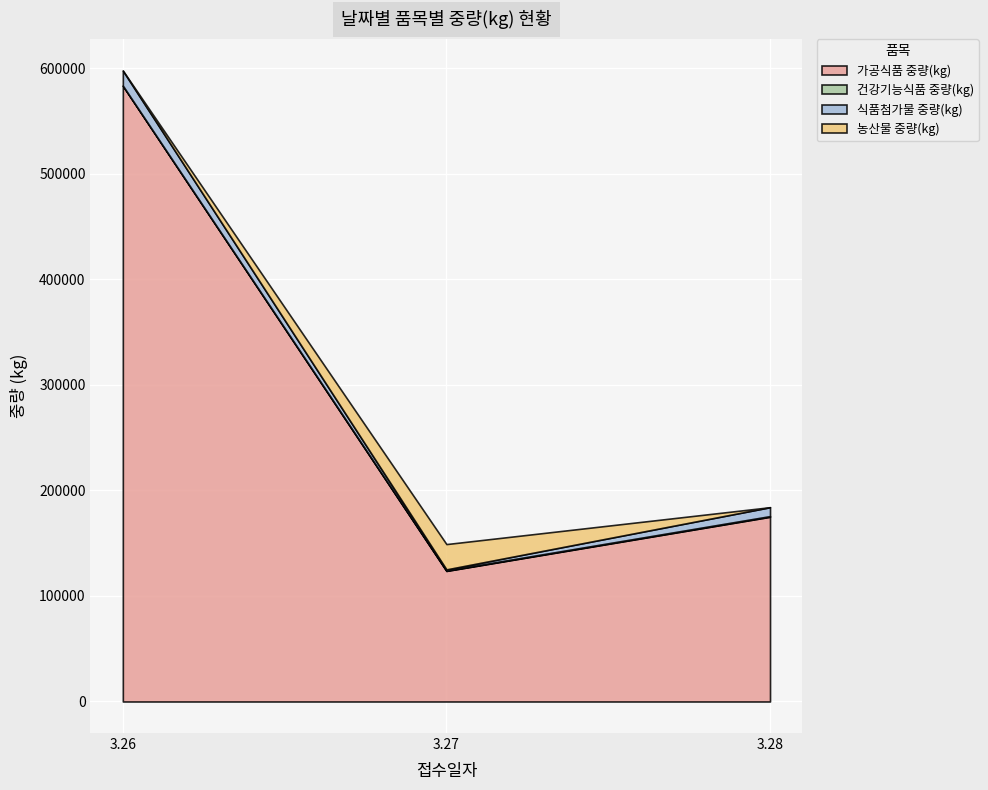

Which series has the largest total across all categories?

가공식품 중량(kg)